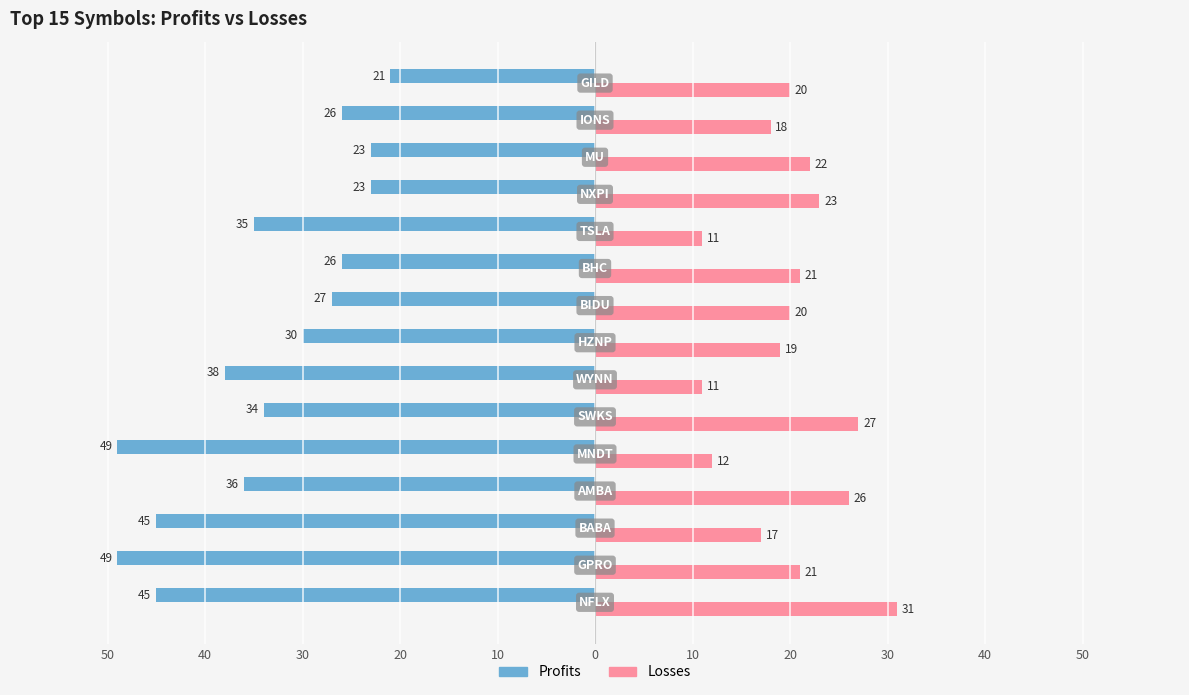

What are all the series names shown in the legend?

Profits, Losses